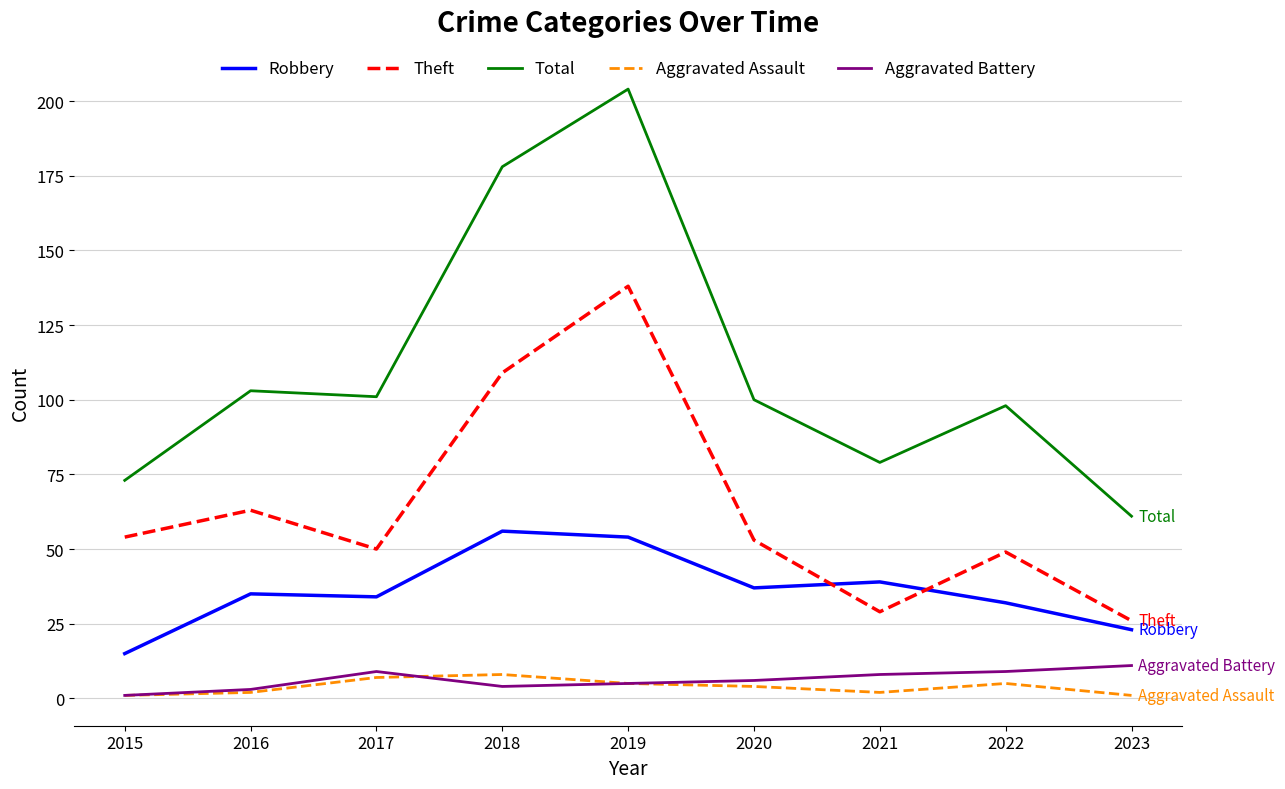

Is the value of Theft at 2019 greater than the value of Total at 2019?

No